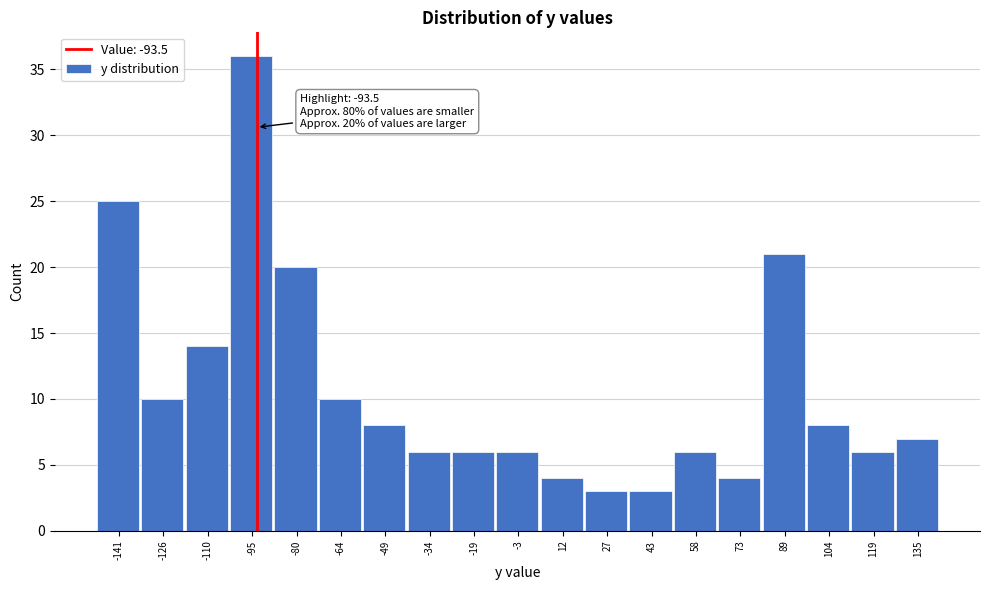

Over which range of the x-axis is the bar tallest?

-102 to -88